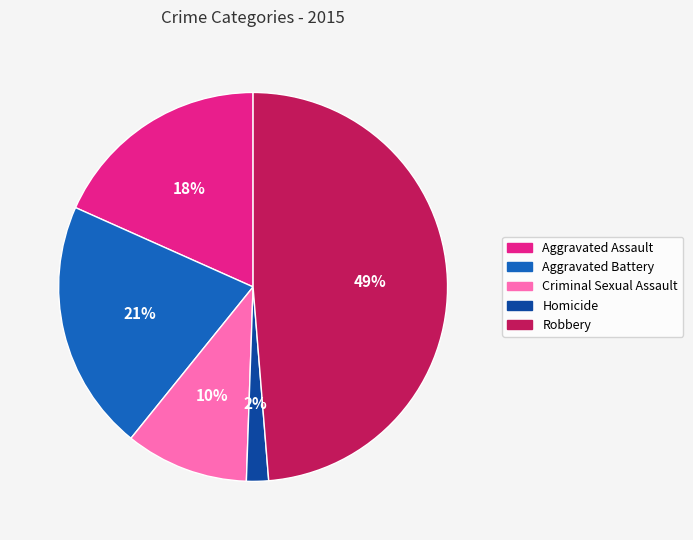

To the nearest percent, what percentage of the pie is Aggravated Battery?

21%